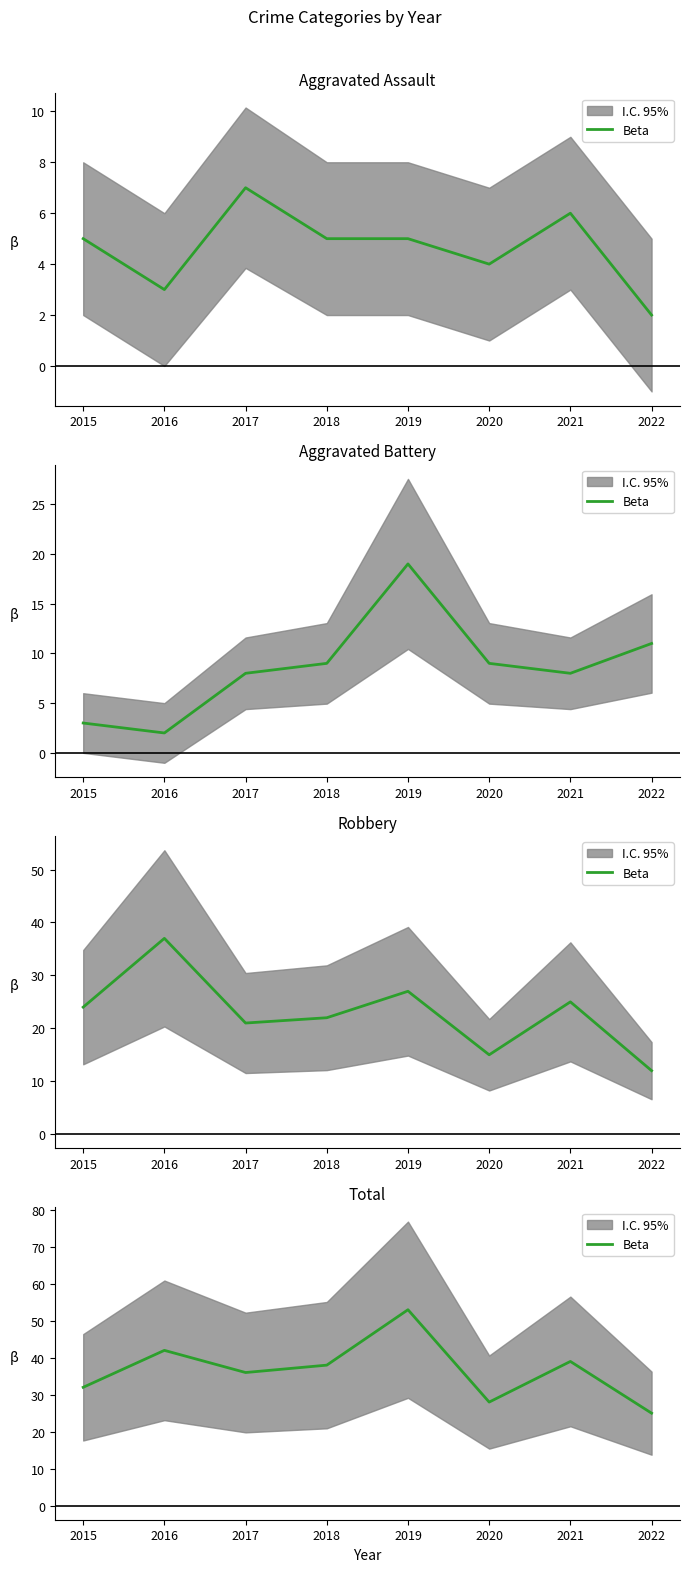

True or false: the data shows 32 at 2015.

True